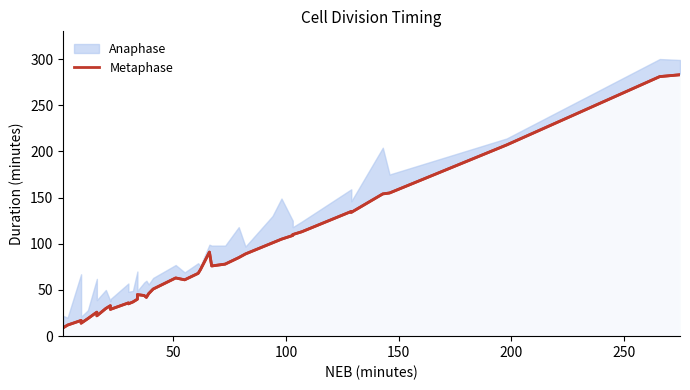

Reading left to right, extract all data points from this chart.

9	12	17	14	19	26	22	30	33	29	36	35	37	40	45	44	42	46	51	63	61	68	72	91	76	78	85	89	101	105	109	110	113	135	134	154	155	207	281	283